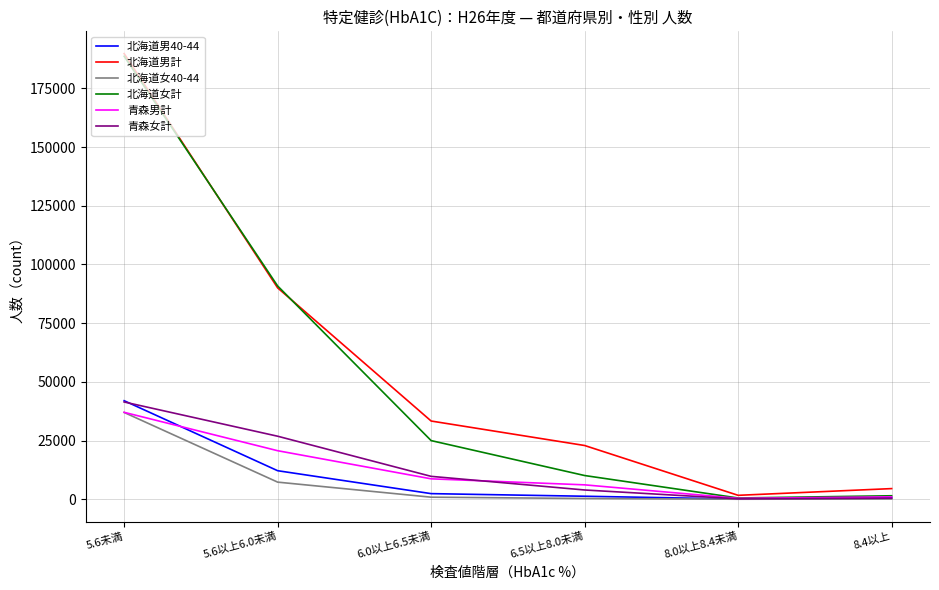

At which label does 北海道男計 reach its peak?

5.6未満